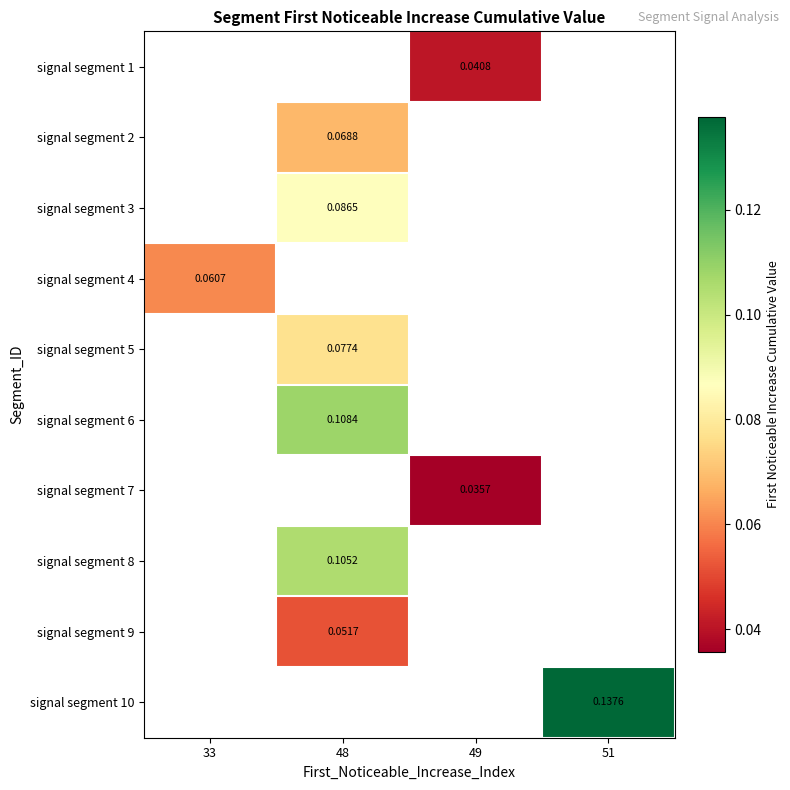

How many categories are shown in the chart?

4